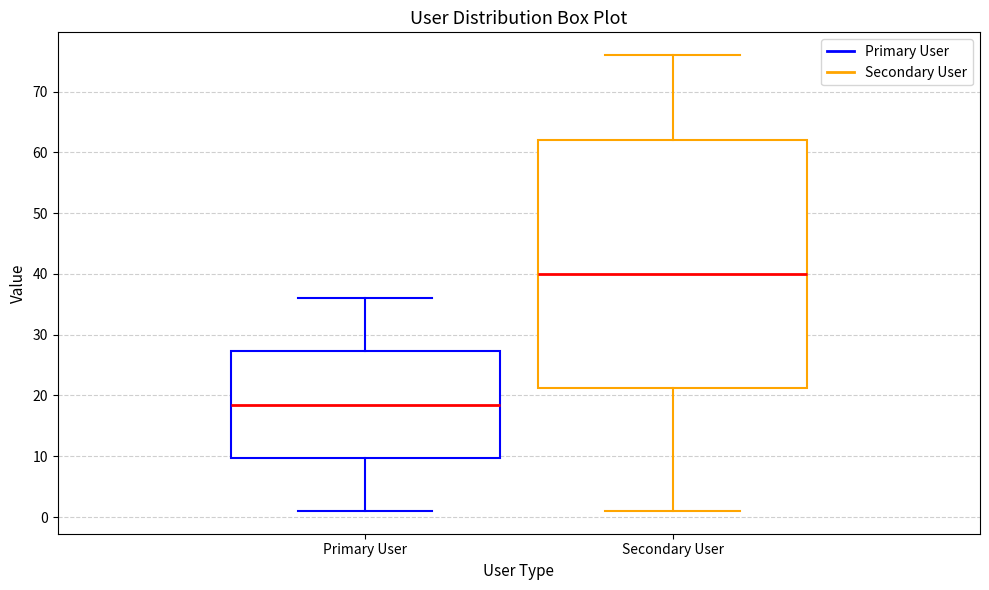

Which box is the tallest, from its lower edge to its upper edge?

Secondary User